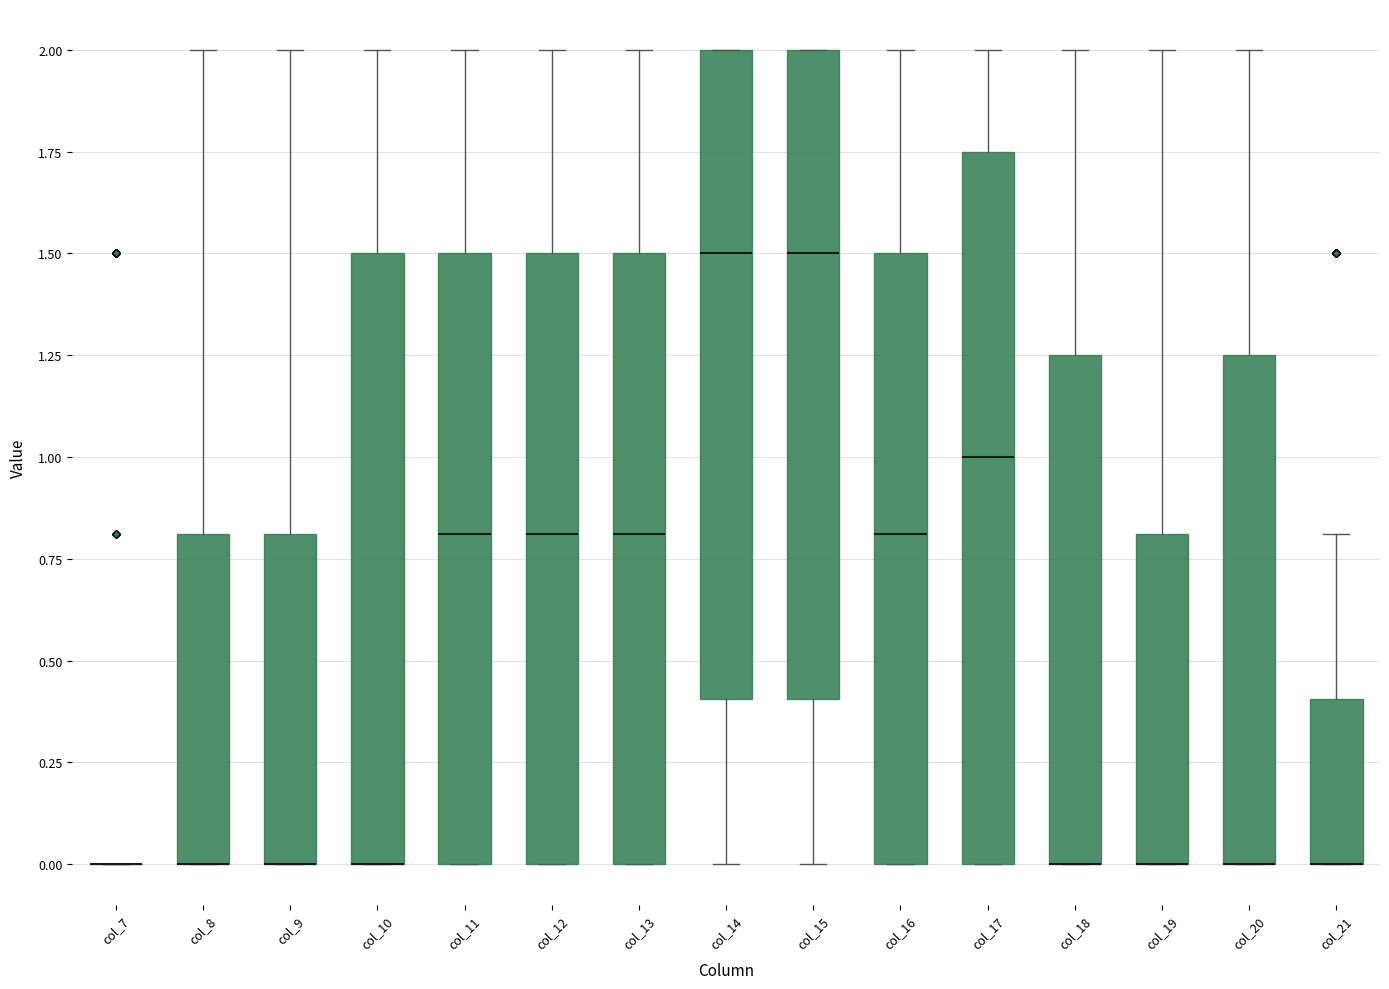

Reading left to right, transcribe this box plot: for each box, give where its median line is, the range the box spans, and where its two whiskers end, as read against the y-axis. The values are not printed on the chart, so give them approximately, as read against the axis.

col_7: box collapsed to a line at 0.00, whiskers 0.00 to 0.00
col_8: median 0.00 (drawn on the box's lower edge), box 0.00 to 0.80, whiskers 0.00 to 2.00
col_9: median 0.00 (drawn on the box's lower edge), box 0.00 to 0.80, whiskers 0.00 to 2.00
col_10: median 0.00 (drawn on the box's lower edge), box 0.00 to 1.50, whiskers 0.00 to 2.00
col_11: median 0.80, box 0.00 to 1.50, whiskers 0.00 to 2.00
col_12: median 0.80, box 0.00 to 1.50, whiskers 0.00 to 2.00
col_13: median 0.80, box 0.00 to 1.50, whiskers 0.00 to 2.00
col_14: median 1.50, box 0.40 to 2.00, whiskers 0.00 to 2.00
col_15: median 1.50, box 0.40 to 2.00, whiskers 0.00 to 2.00
col_16: median 0.80, box 0.00 to 1.50, whiskers 0.00 to 2.00
col_17: median 1.00, box 0.00 to 1.75, whiskers 0.00 to 2.00
col_18: median 0.00 (drawn on the box's lower edge), box 0.00 to 1.25, whiskers 0.00 to 2.00
col_19: median 0.00 (drawn on the box's lower edge), box 0.00 to 0.80, whiskers 0.00 to 2.00
col_20: median 0.00 (drawn on the box's lower edge), box 0.00 to 1.25, whiskers 0.00 to 2.00
col_21: median 0.00 (drawn on the box's lower edge), box 0.00 to 0.40, whiskers 0.00 to 0.80